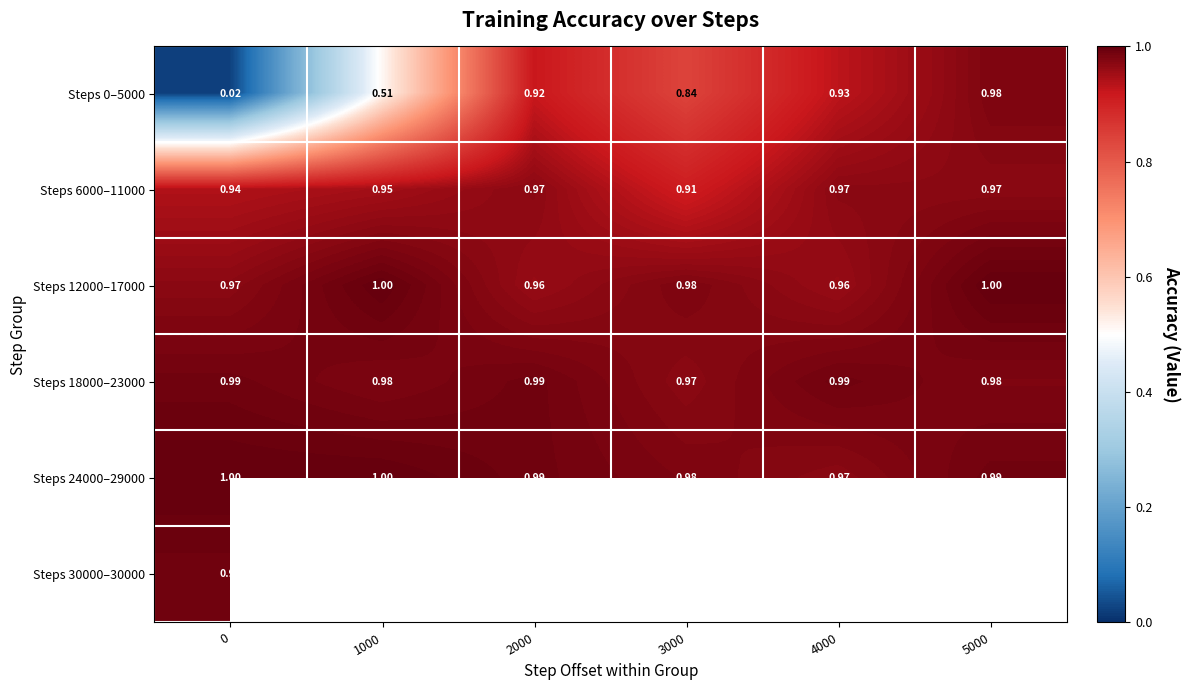

At which label is Steps 24000–29000 closest to 0?

4000